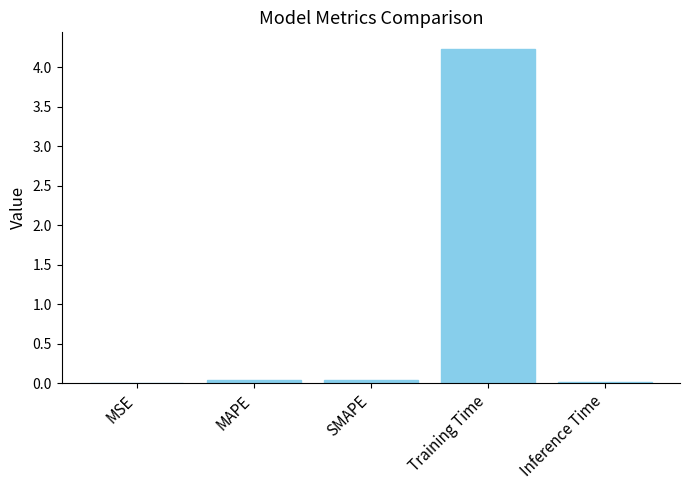

The value at Training Time is 4.2. True or false?

True